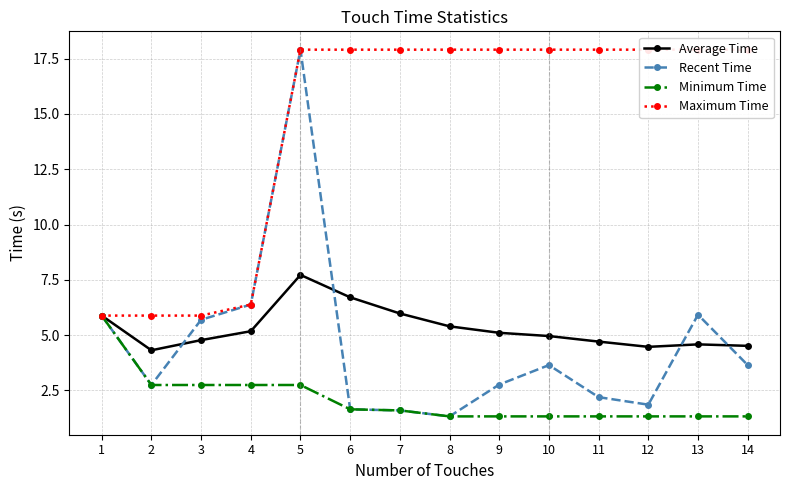

What is the difference between the maximum and minimum values in the Average Time series?

3.4